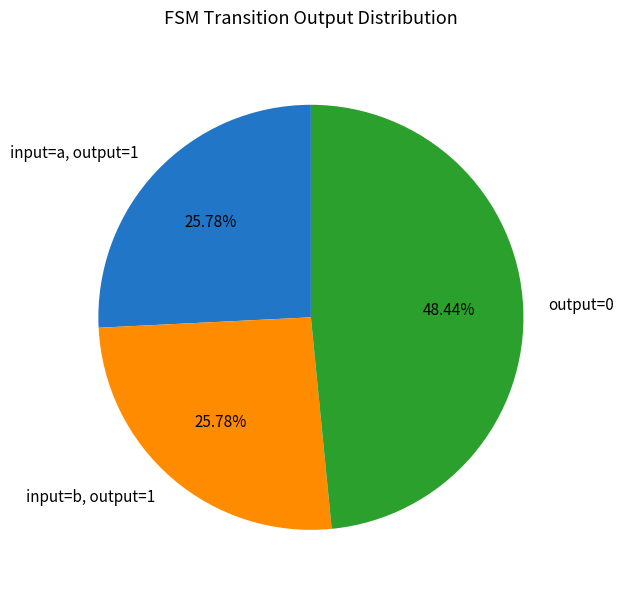

Approximately how many times larger is the value at output=0 compared to input=a, output=1?

1.9